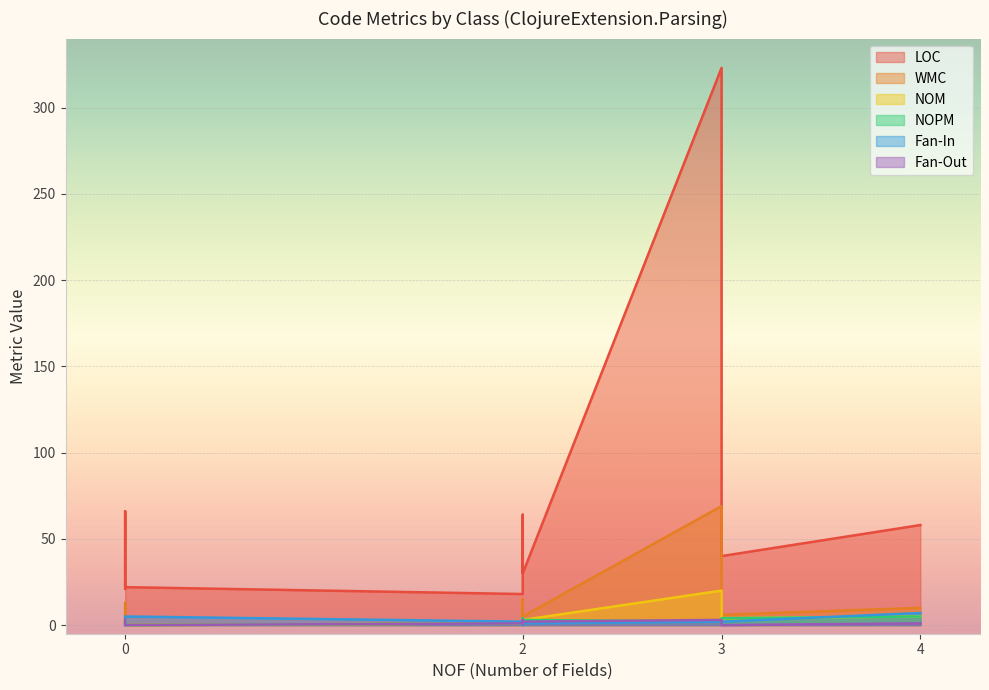

True or false: Fan-In has more than 2 points higher than both neighbors.

True